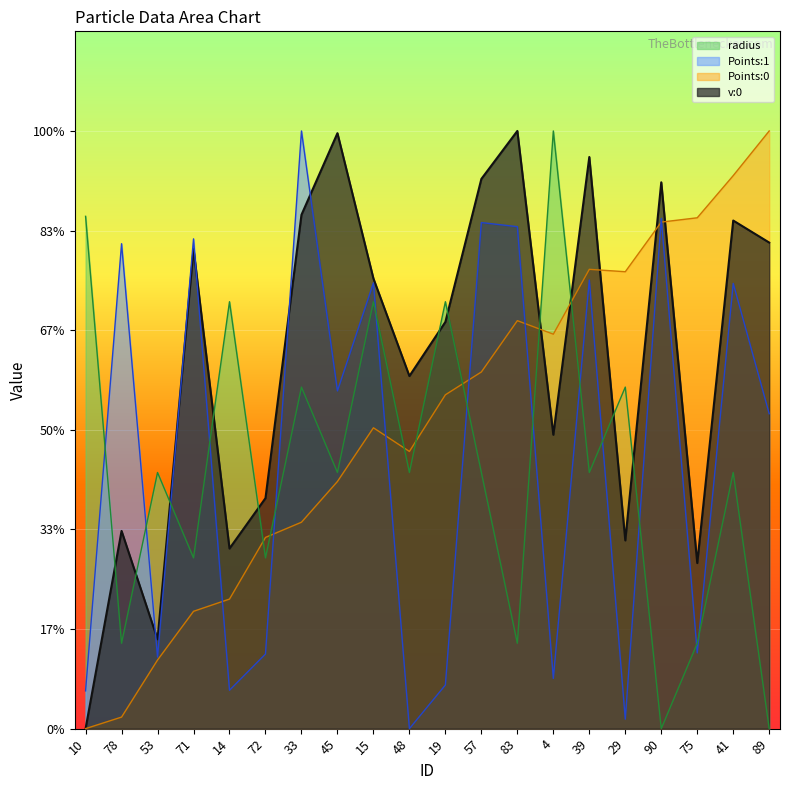

List the labels in order of radius line value, largest first.

4, 10, 14, 15, 19, 33, 29, 53, 45, 48, 57, 39, 41, 71, 72, 78, 83, 75, 90, 89